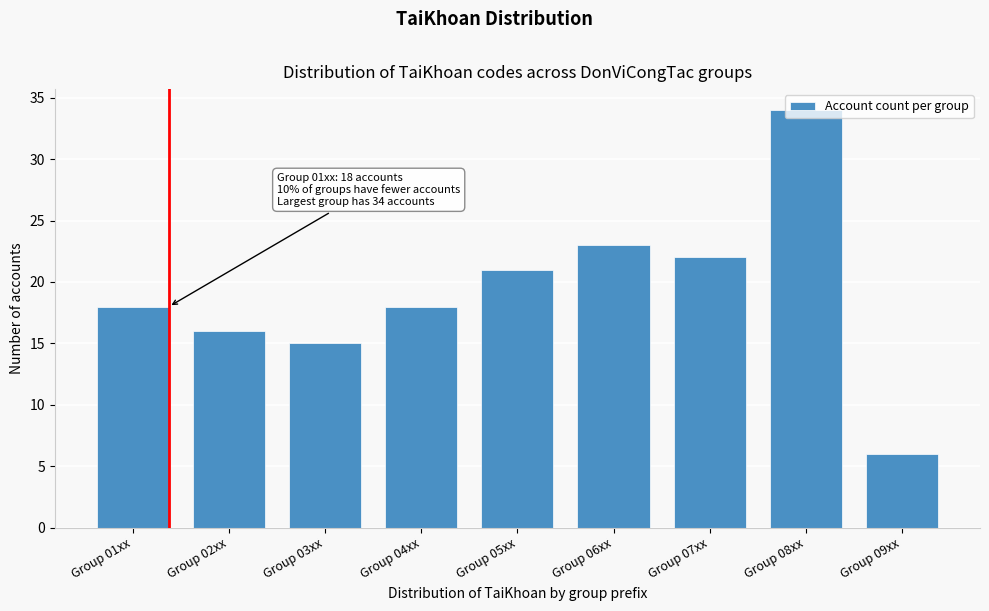

Which label corresponds to the largest value in the chart?

Group 08xx